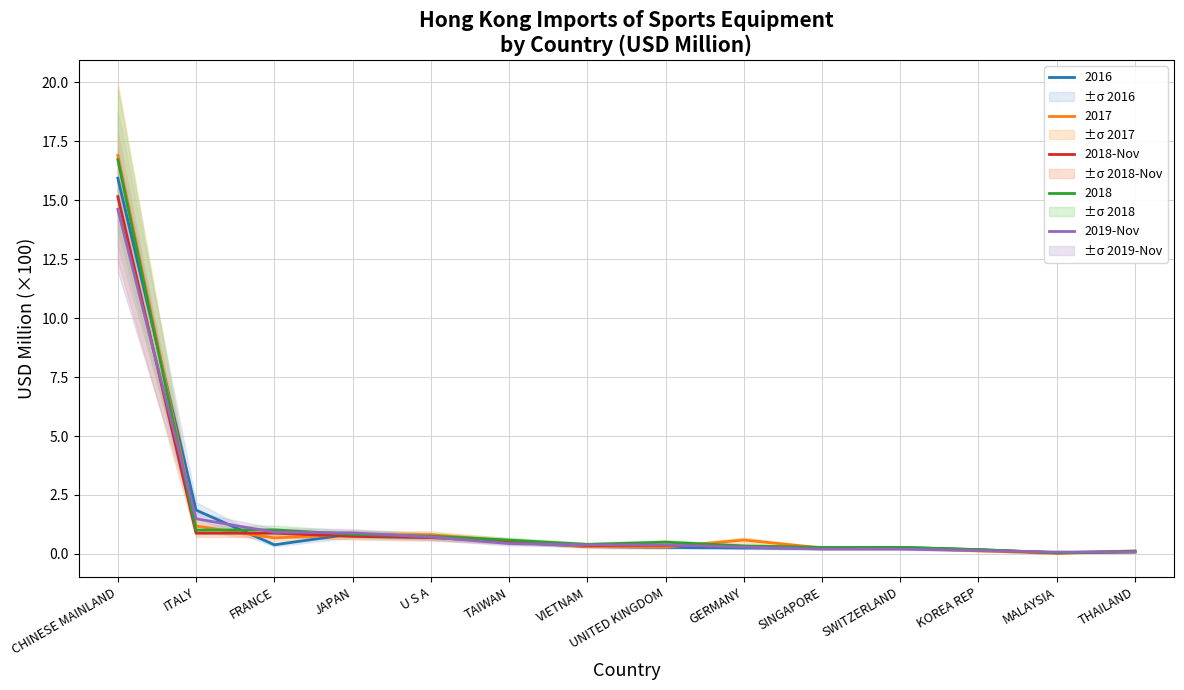

Where is 2016 nearest to the value 7?

ITALY